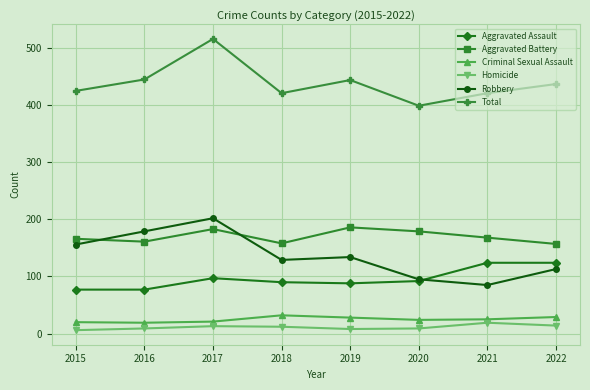

Does the chart have visible grid lines?

Yes